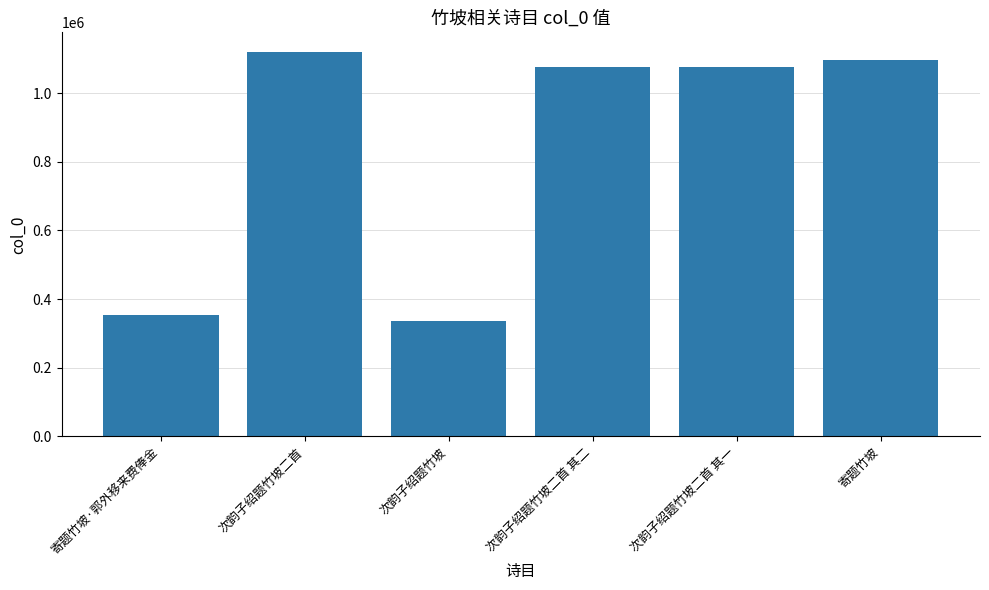

What is the difference between the maximum and minimum values?

783974